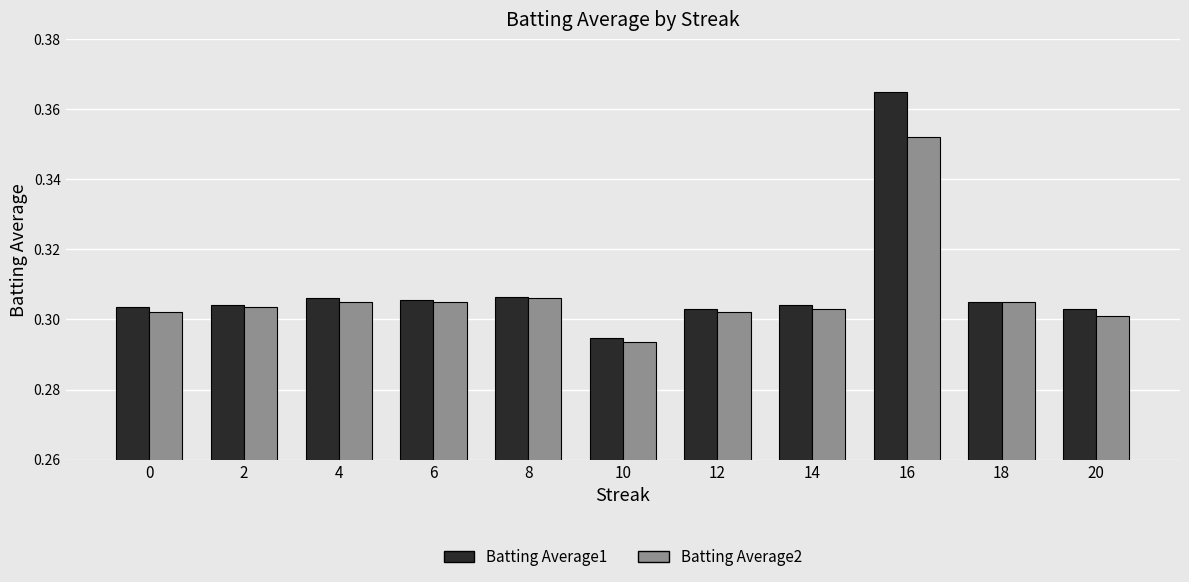

List the series in order of their peak value, highest first.

Batting Average1, Batting Average2